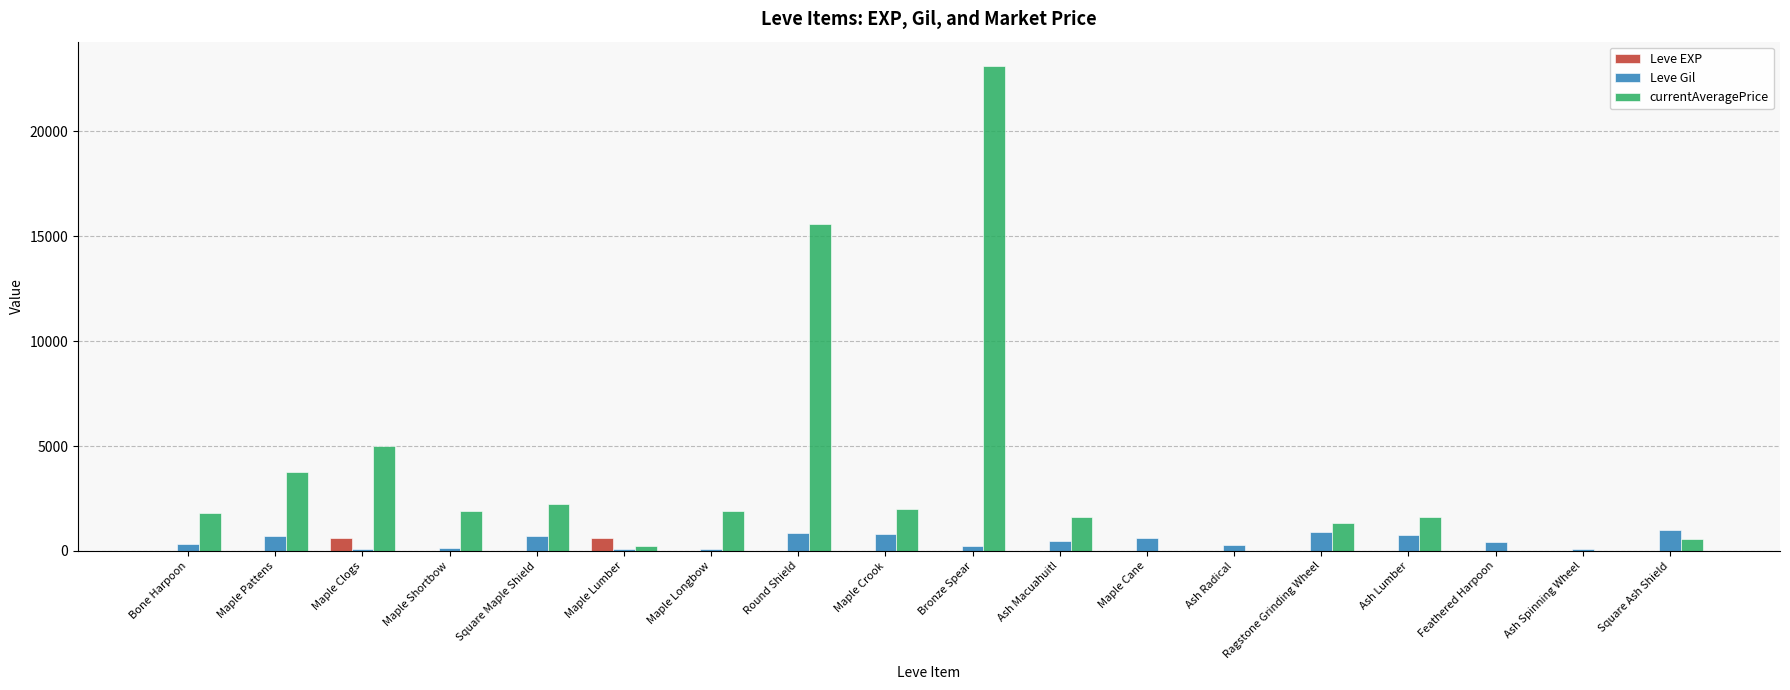

How many categories are shown in the chart?

18